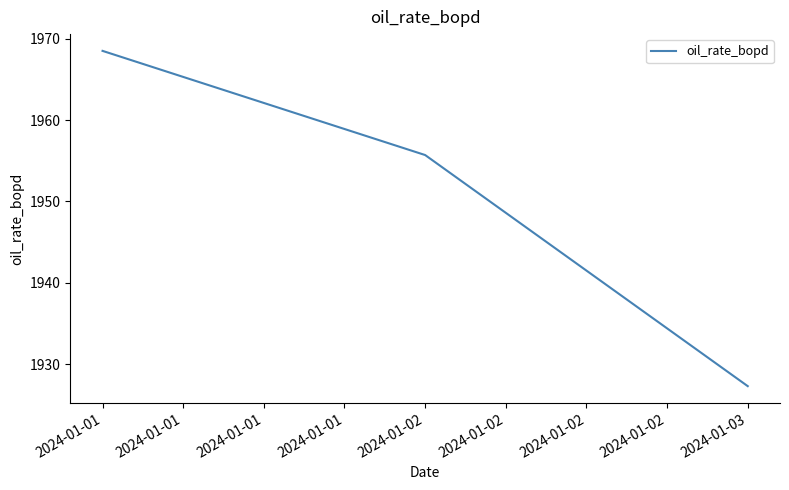

How many values are below 1955?

1